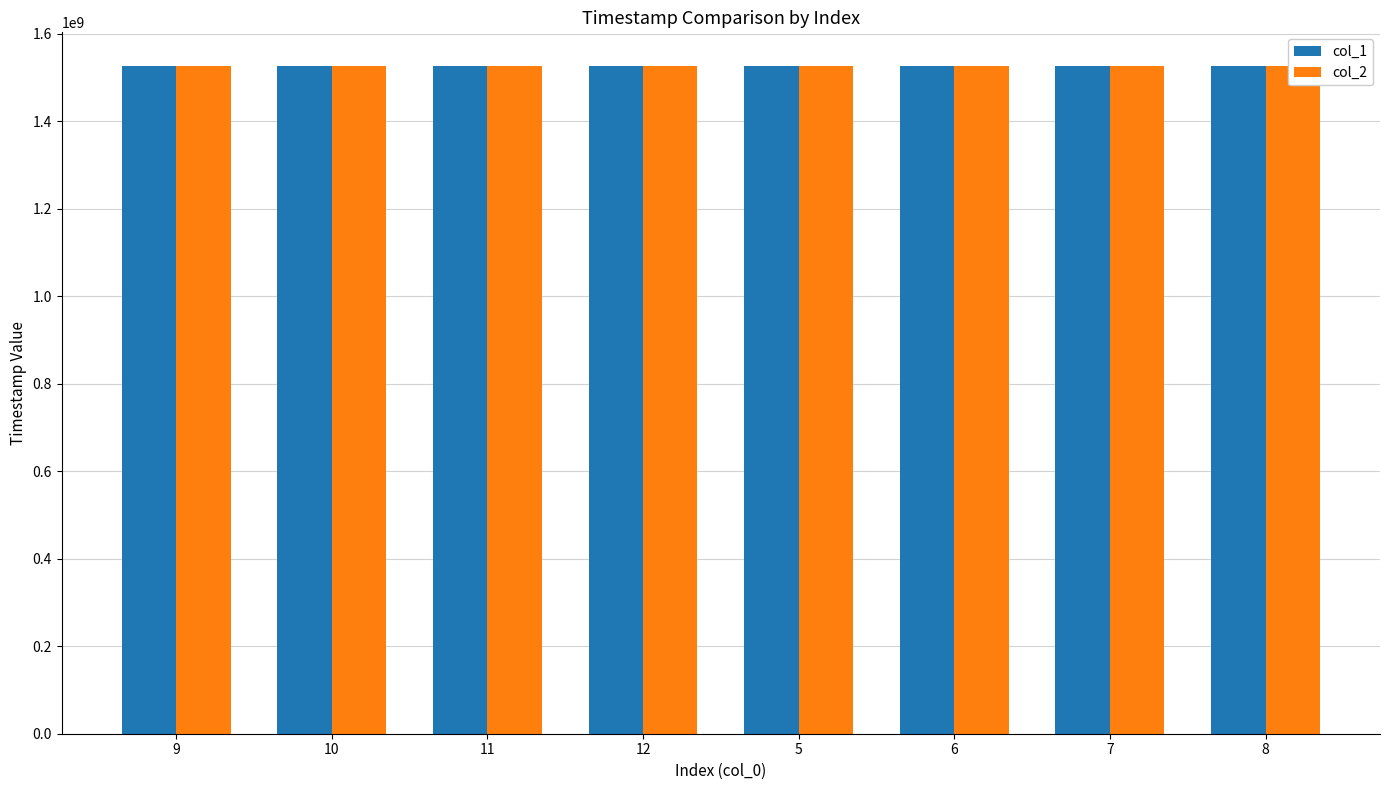

Does the chart contain stacked bars?

No